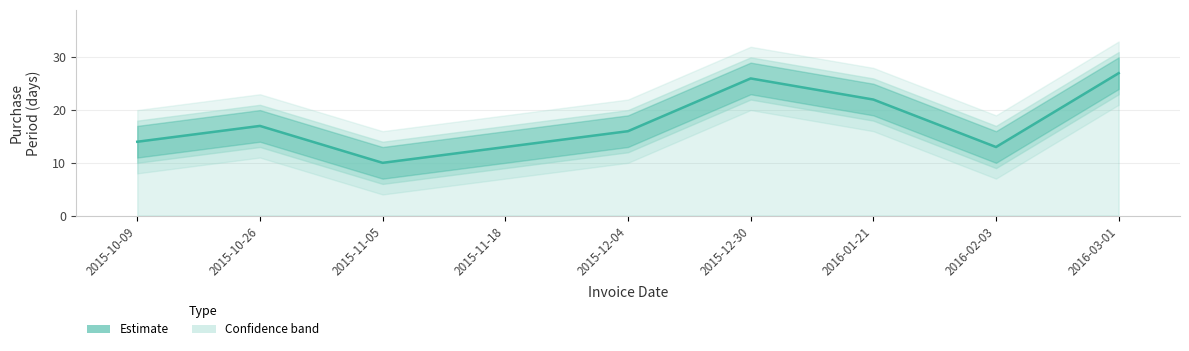

Which category has the highest value across all series?

2016-03-01